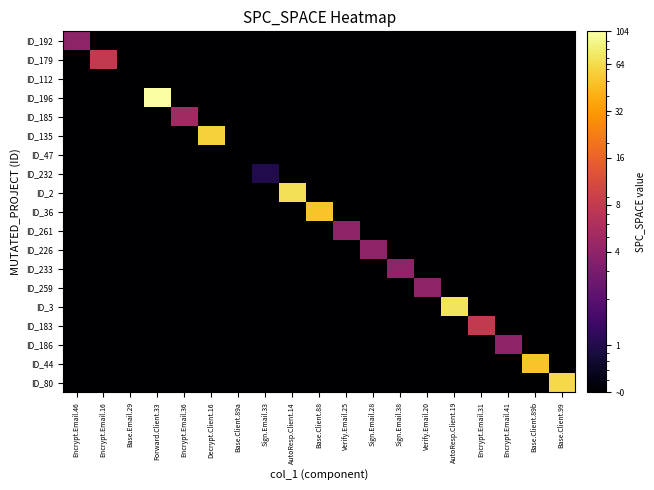

What is the maximum value shown in the chart?

104.0